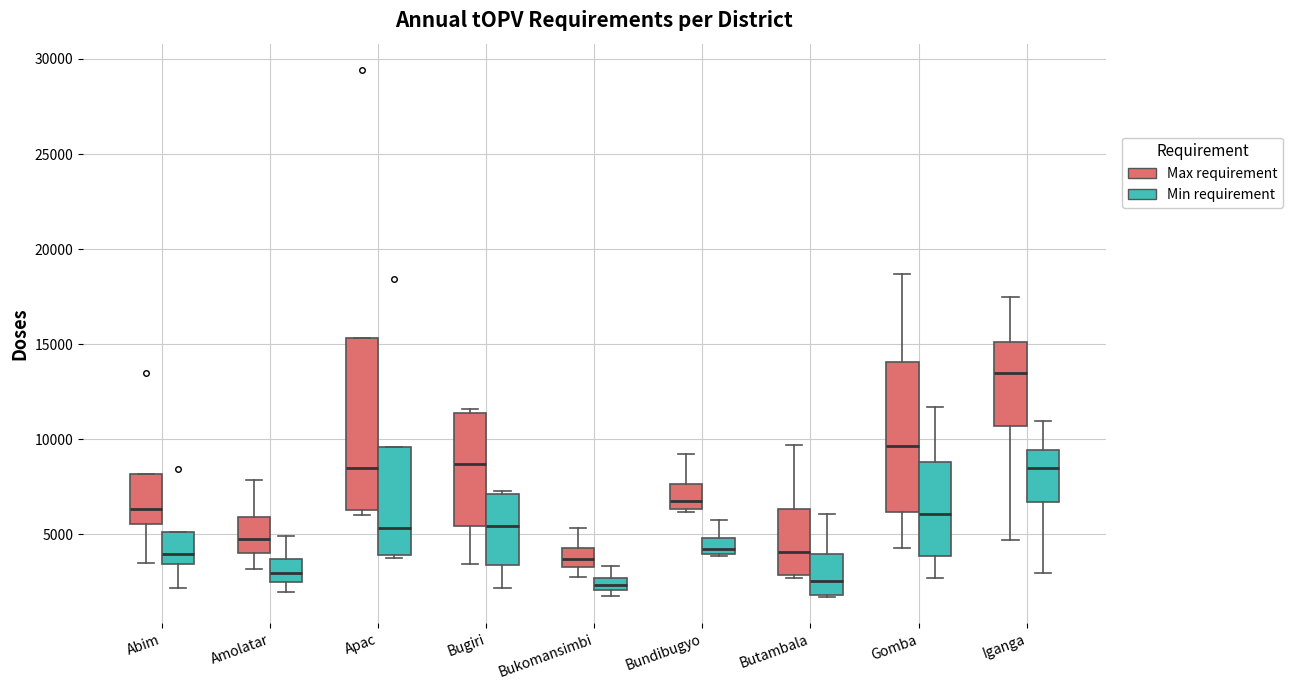

Which box's median line is the highest?

Iganga (Max requirement)